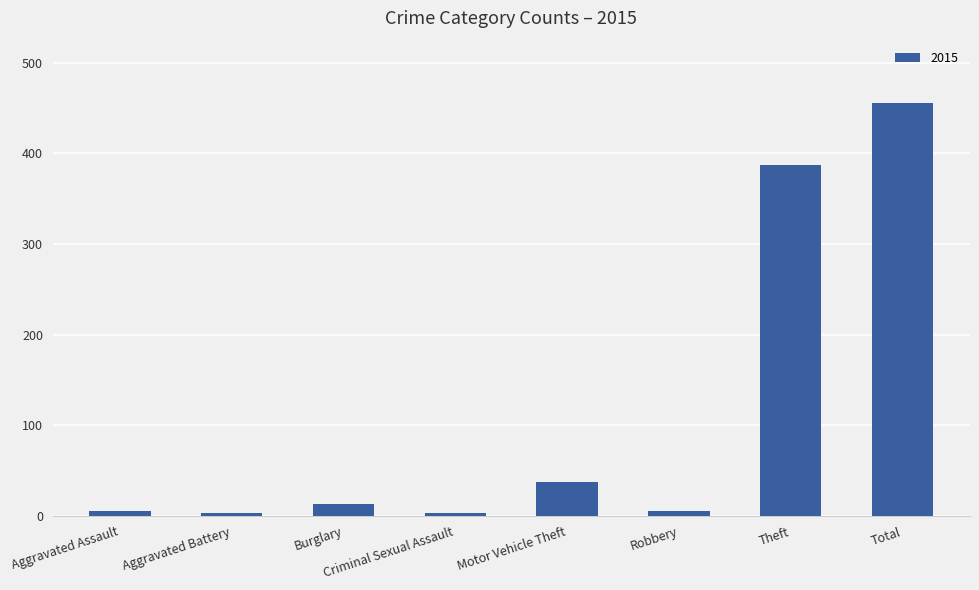

What is the change in value from Motor Vehicle Theft to Total?

+418